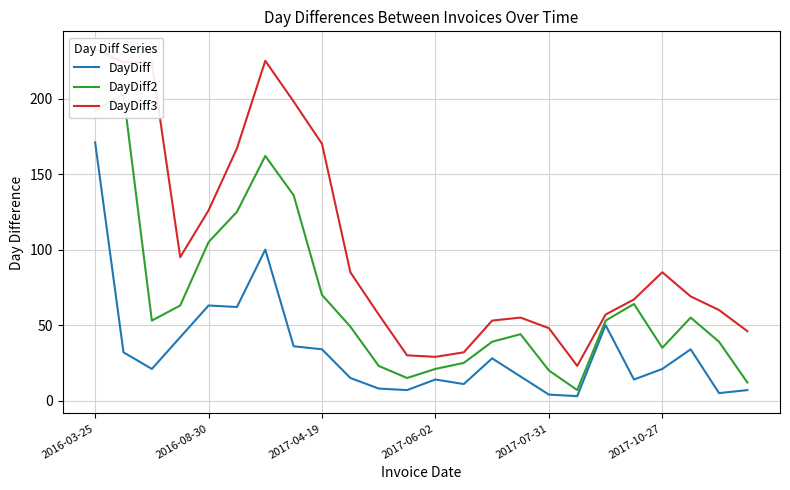

True or false: DayDiff and DayDiff2 intersect in this chart.

False